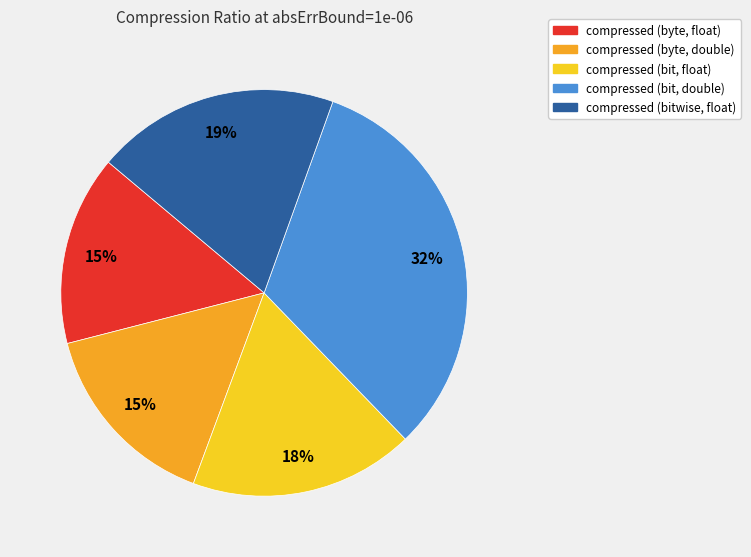

The compressed (byte, double) slice represents 10% of the pie. True or false?

False